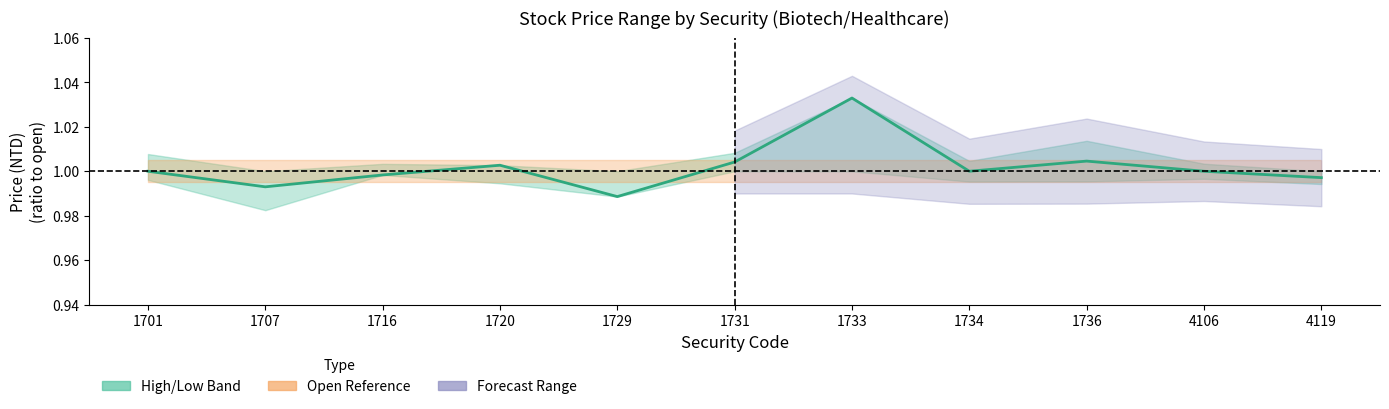

Does the chart have visible grid lines?

No